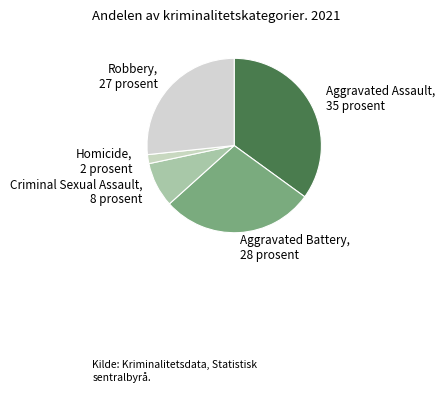

Rank the categories by value from highest to lowest.

Aggravated Assault, Aggravated Battery, Robbery, Criminal Sexual Assault, Homicide